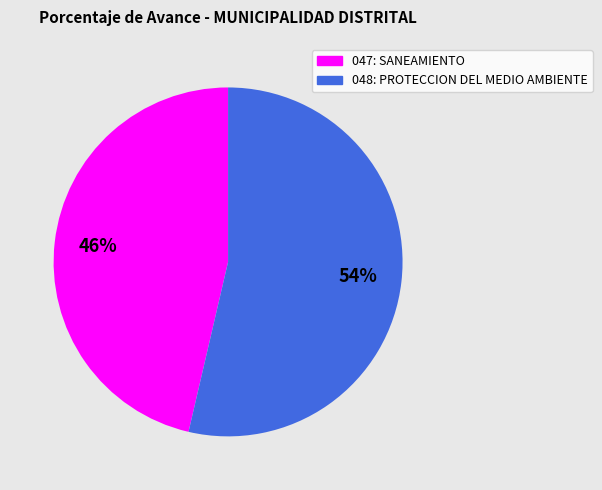

To the nearest percent, what percentage of the pie is 048: PROTECCION DEL MEDIO AMBIENTE?

54%